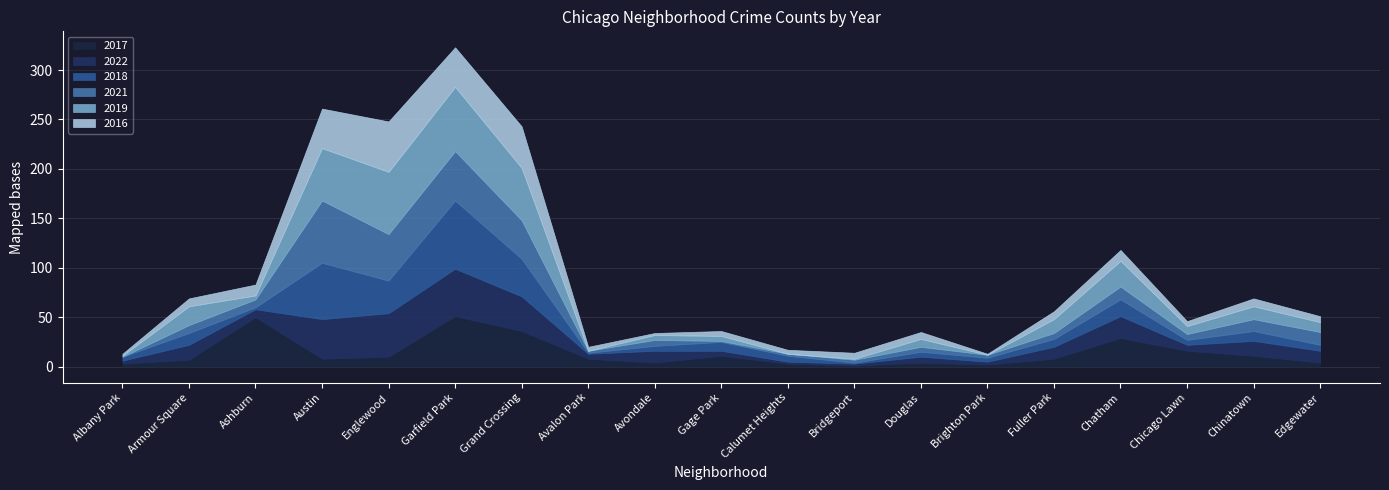

Rank the categories by 2016 value from highest to lowest.

Englewood, Grand Crossing, Austin, Garfield Park, Ashburn, Chatham, Armour Square, Fuller Park, Chinatown, Douglas, Bridgeport, Edgewater, Gage Park, Chicago Lawn, Avalon Park, Calumet Heights, Albany Park, Avondale, Brighton Park